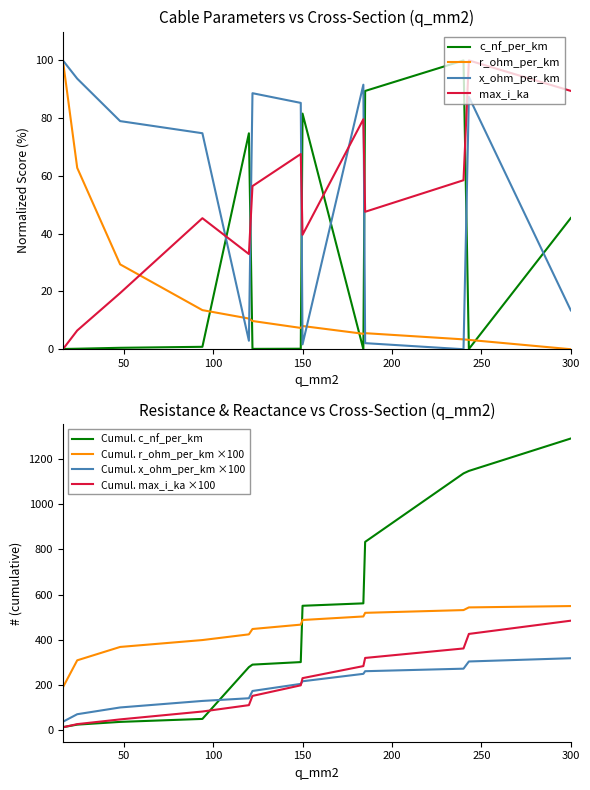

At which category is the sum across all series the highest?

16